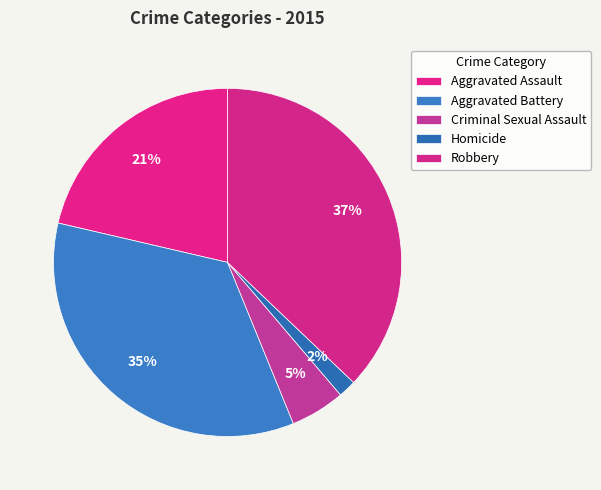

How many slices are in this pie chart?

5